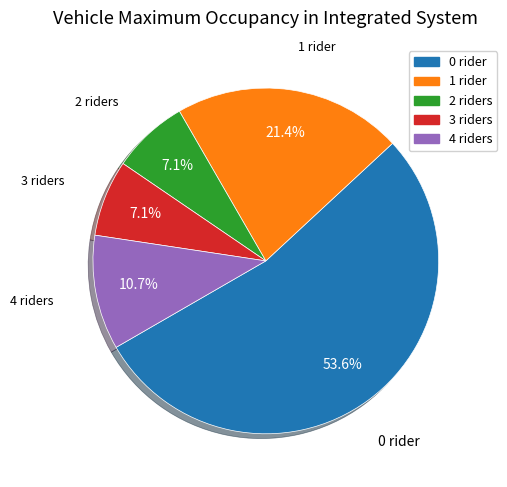

Does any single category account for the majority?

Yes